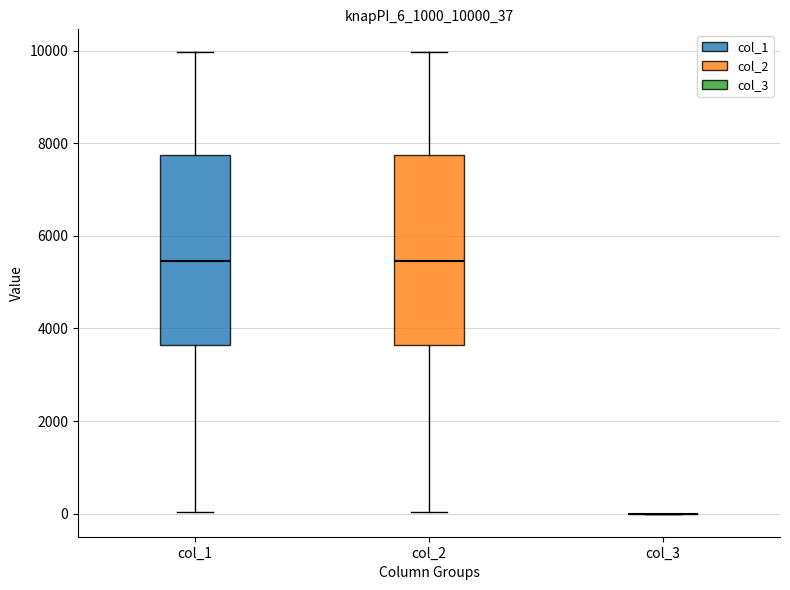

Reading left to right, read every box against the y-axis: the position of its median line, the range the box covers, and the ends of its whiskers. The values are not printed on the chart, so give them approximately, as read against the axis.

col_1: median 5400, box 3600 to 7800, whiskers 0 to 10000
col_2: median 5400, box 3600 to 7800, whiskers 0 to 10000
col_3: box collapsed to a line at 0, whiskers 0 to 0